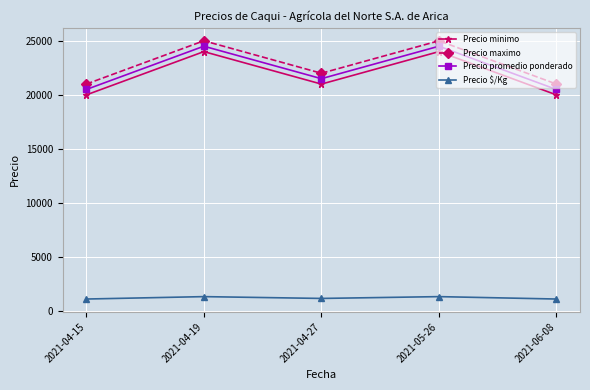

What position from the right is 2021-05-26?

2